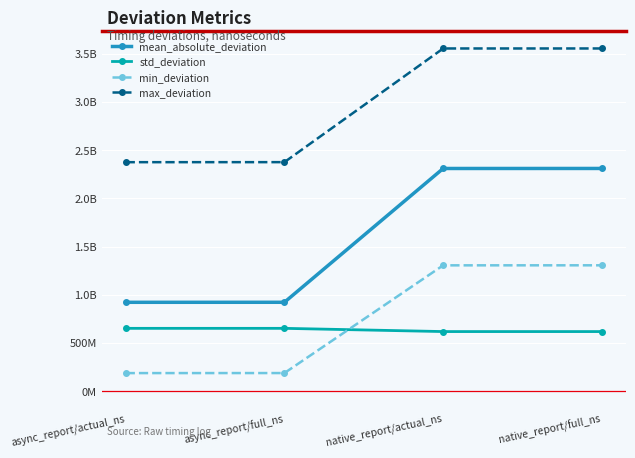

What is the highest value of the mean_absolute_deviation series?

2310608463.6